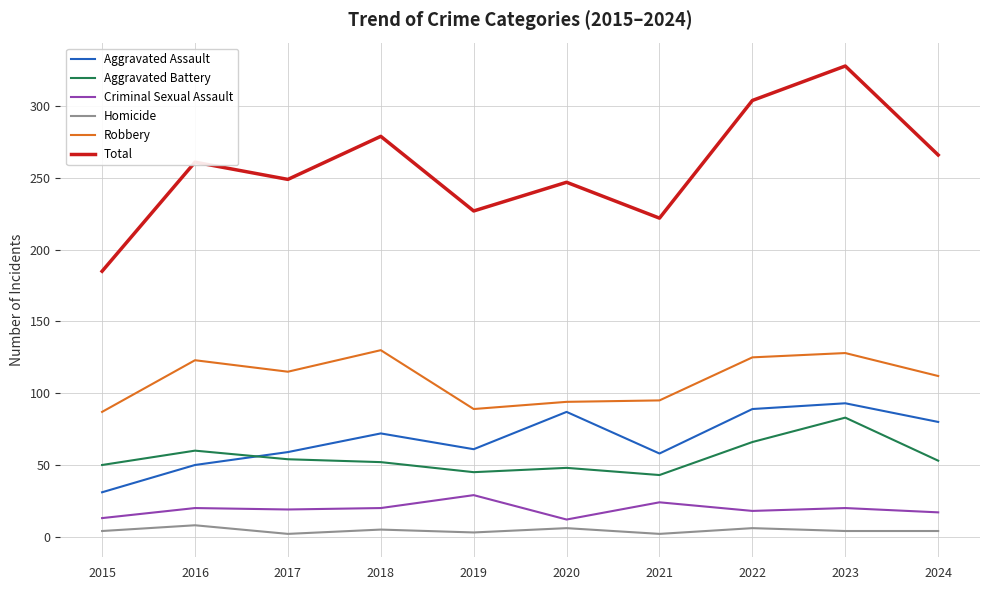

What is the minimum value for Criminal Sexual Assault?

12